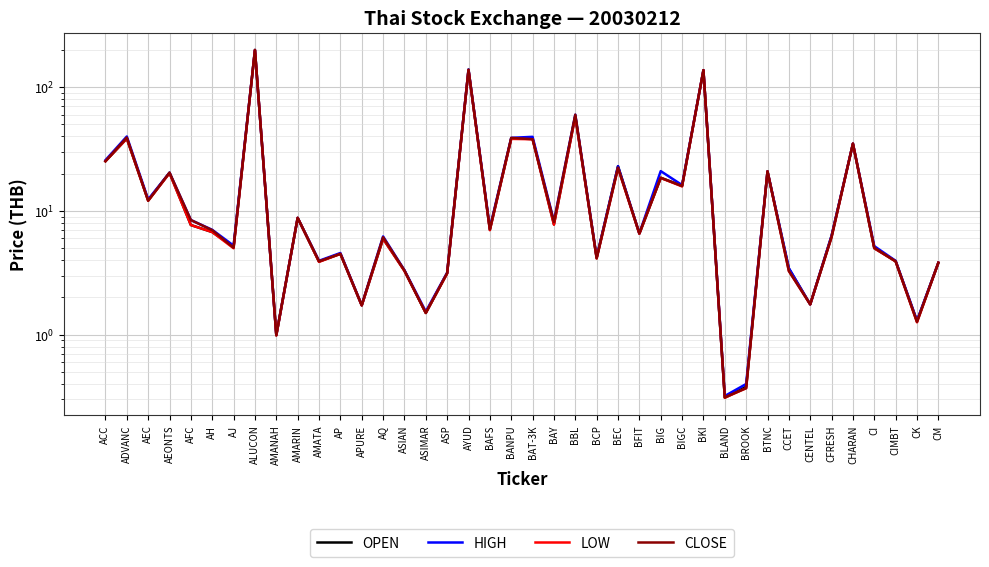

What is the sum of the OPEN values at ASIAN and AH?

10.1